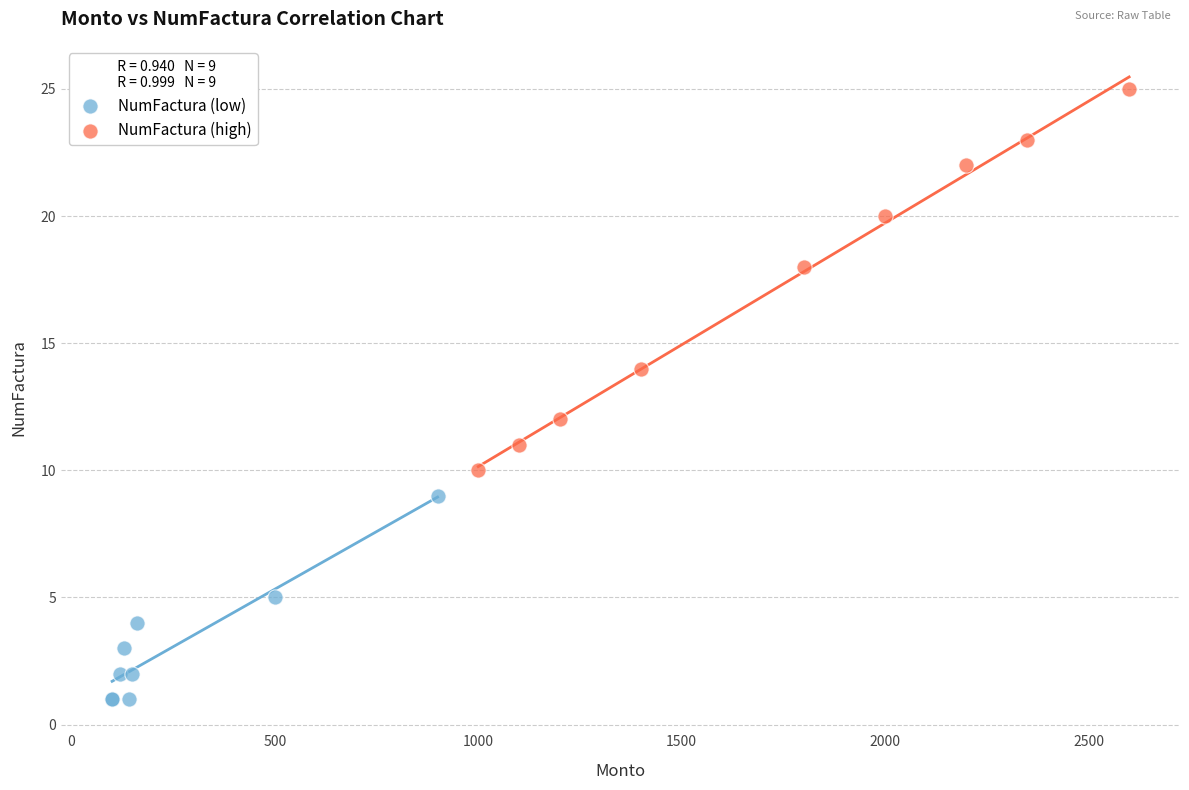

Which series contains the lowest Y value?

NumFactura (low)